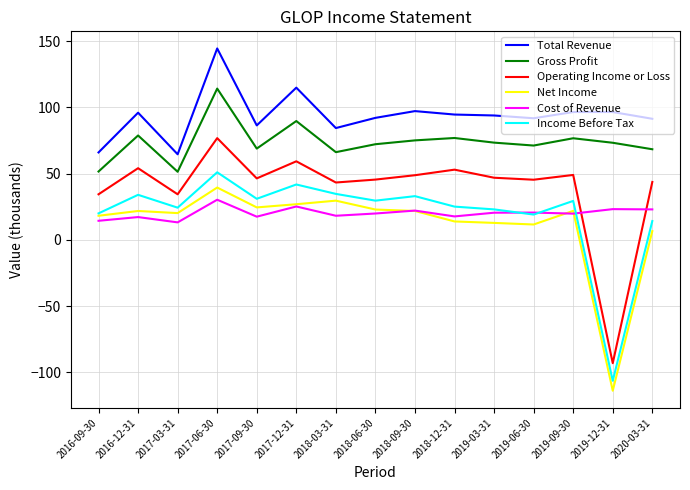

What is the difference between the highest and lowest values at 2018-12-31?

80.7